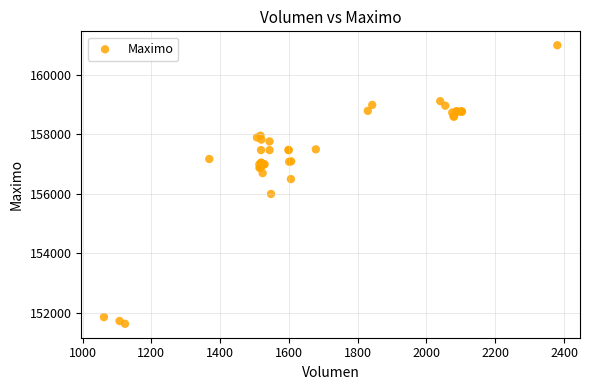

What Y value in the scatter plot is closest to 156316?

156500